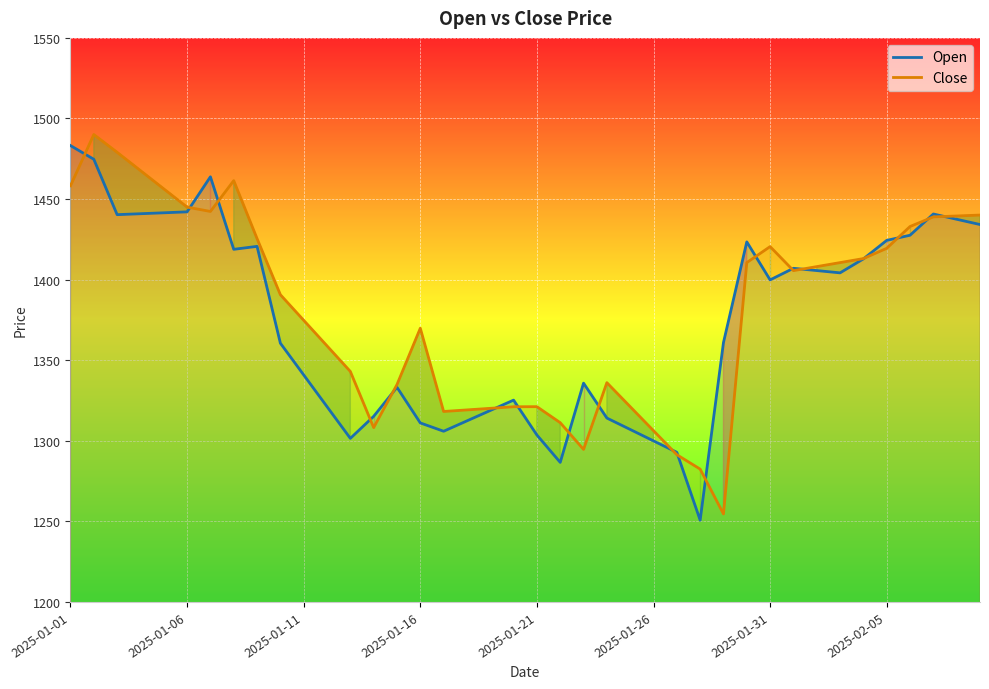

List the series in order of their peak value, highest first.

Close, Open